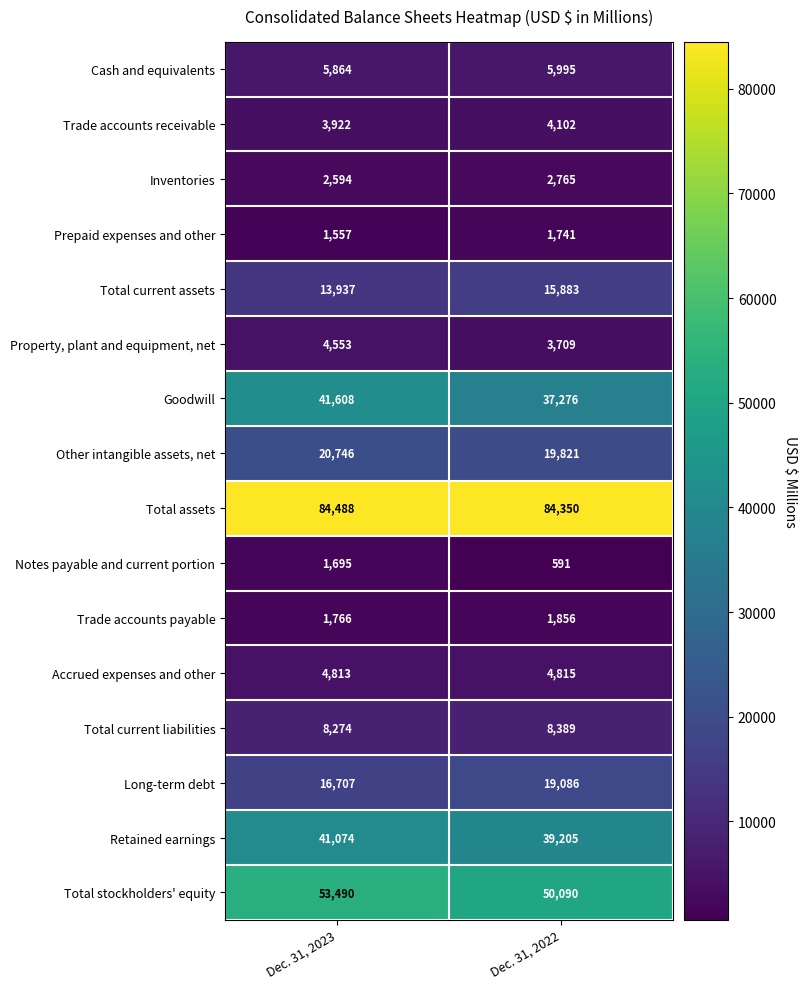

What is the sum of all Total current liabilities values?

16663